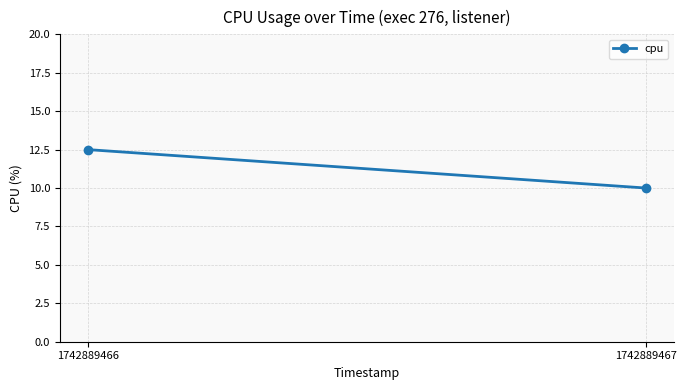

At which category does the chart reach its peak across all series?

1742889466